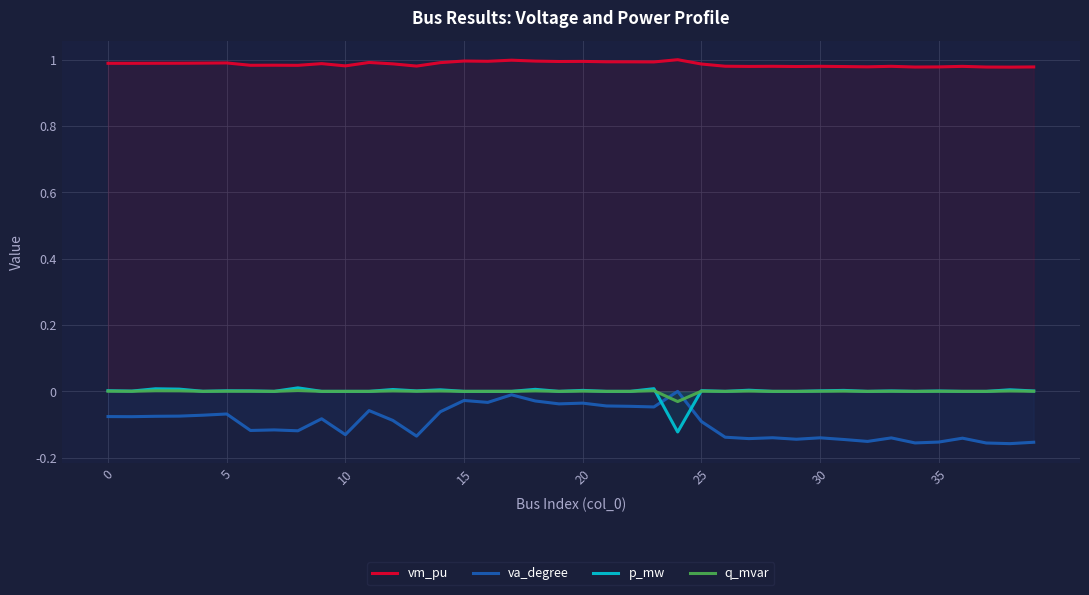

Which series has the largest total across all categories?

vm_pu